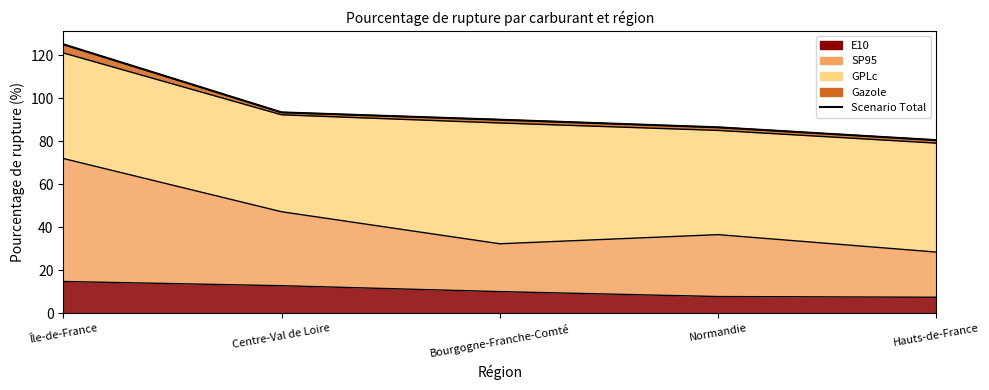

Does the chart have visible grid lines?

No